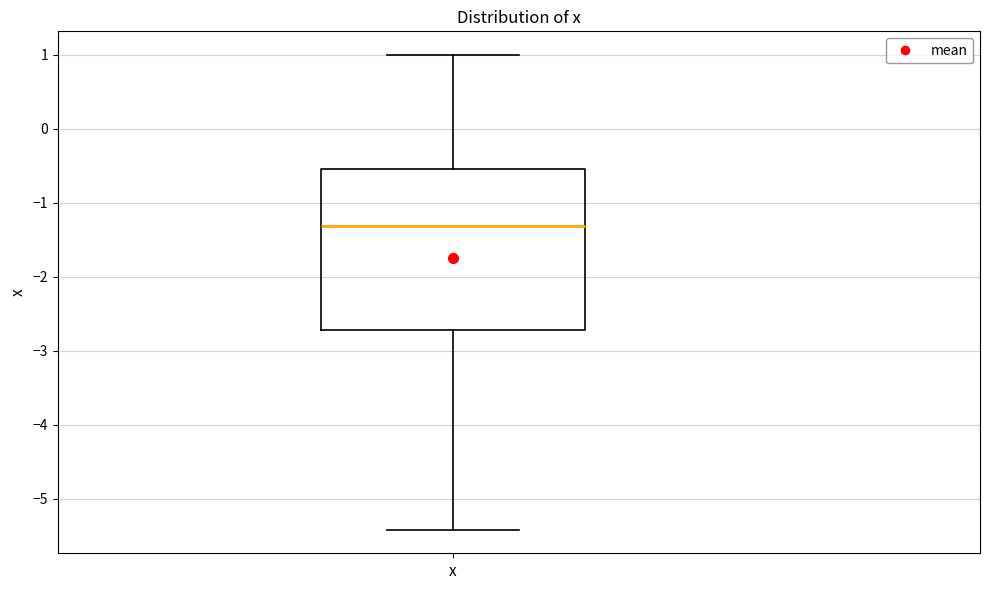

Read this box plot against the y-axis: the position of the median line, the range covered by the box, and the ends of both whiskers. The values are not printed on the chart, so give them approximately, as read against the axis.

median -1.3, box -2.7 to -0.6, whiskers -5.4 to 1.0